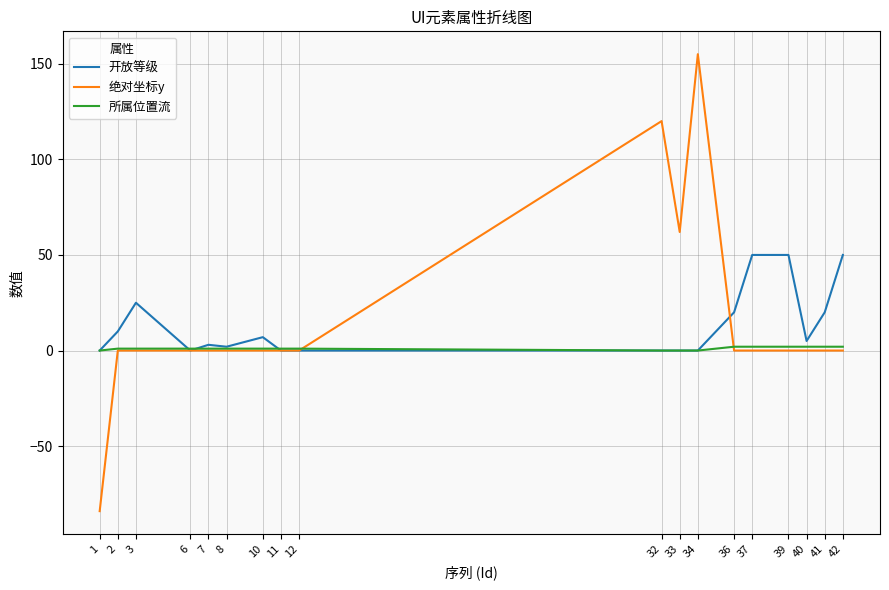

The value of 所属位置流 at 3 is 1. True or false?

True